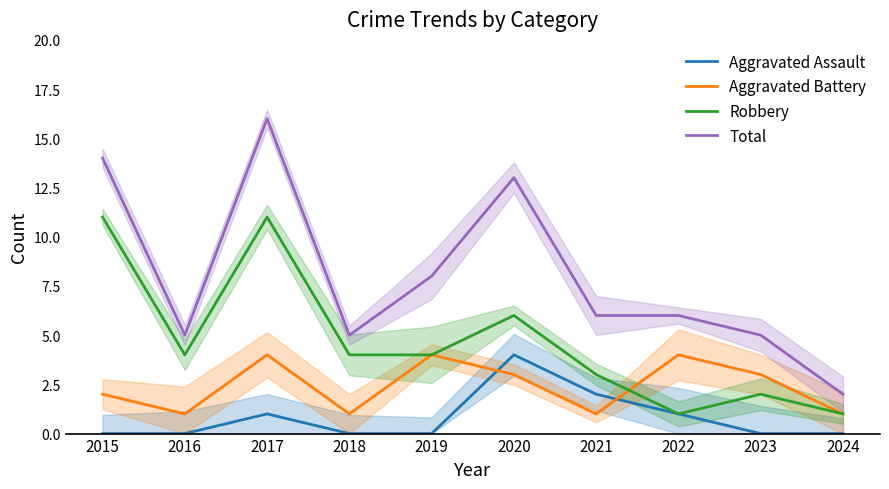

At which category does the chart reach its minimum across all series?

2015